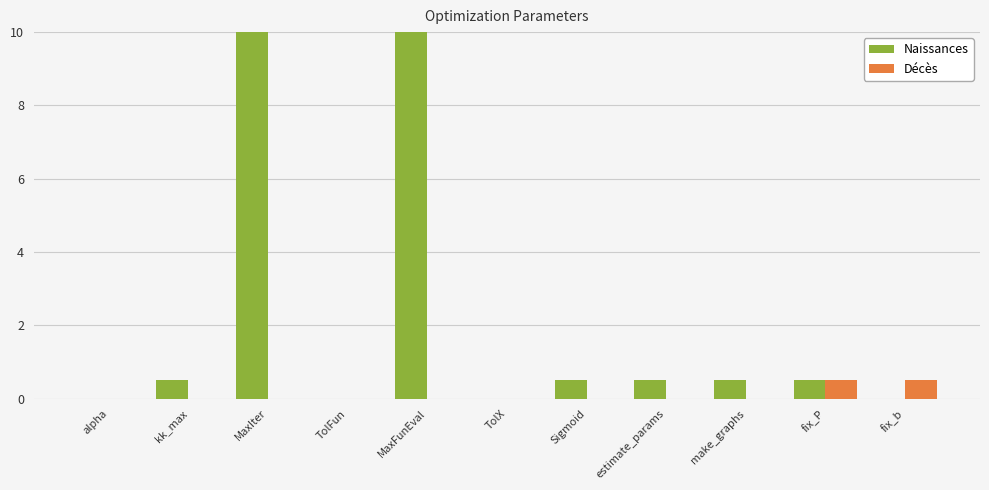

What is the greatest value displayed?

10.0